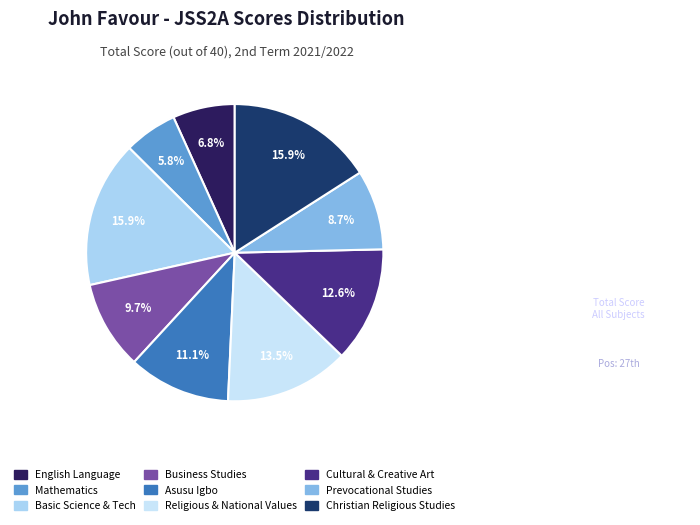

Does Religious & National Values account for over 50% of the chart?

No